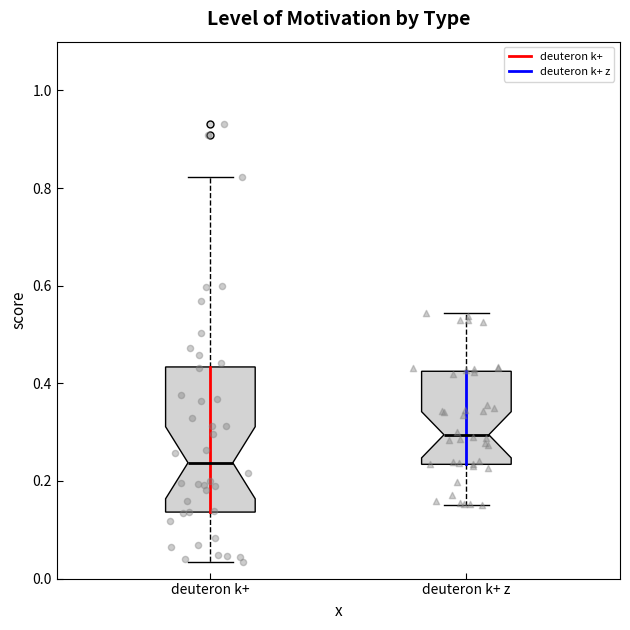

Reading left to right, transcribe this box plot: for each box, give where its median line is, the range the box spans, and where its two whiskers end, as read against the y-axis. The values are not printed on the chart, so give them approximately, as read against the axis.

deuteron k+: median 0.24, box 0.14 to 0.44, whiskers 0.04 to 0.82
deuteron k+ z: median 0.30, box 0.24 to 0.42, whiskers 0.16 to 0.54